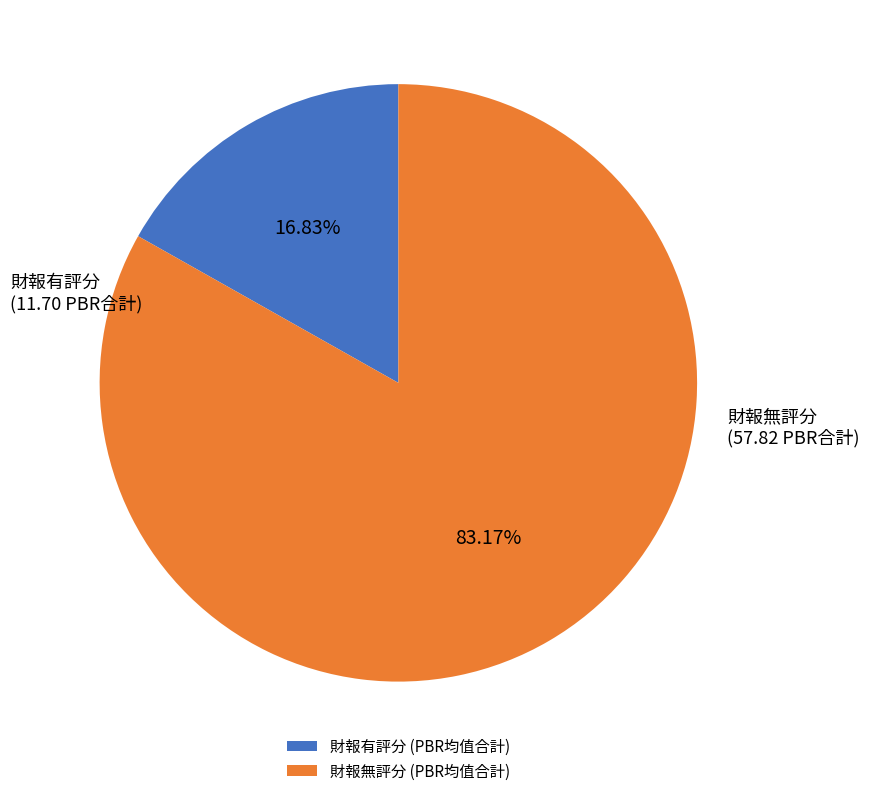

Combined, do 財報無評分 (PBR均值合計) and 財報有評分 (PBR均值合計) account for over 50%?

Yes